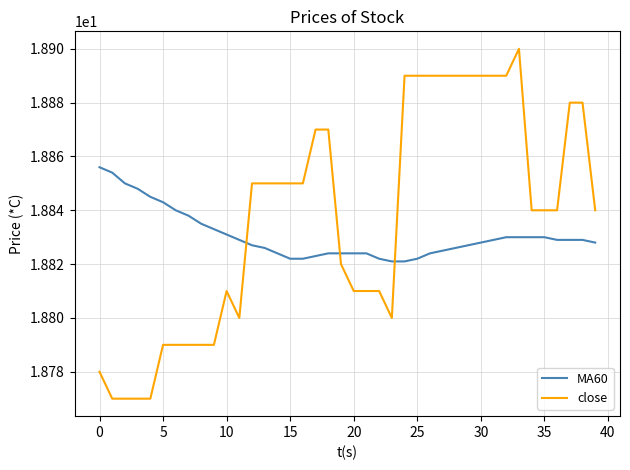

Which series has the widest spread of values?

close